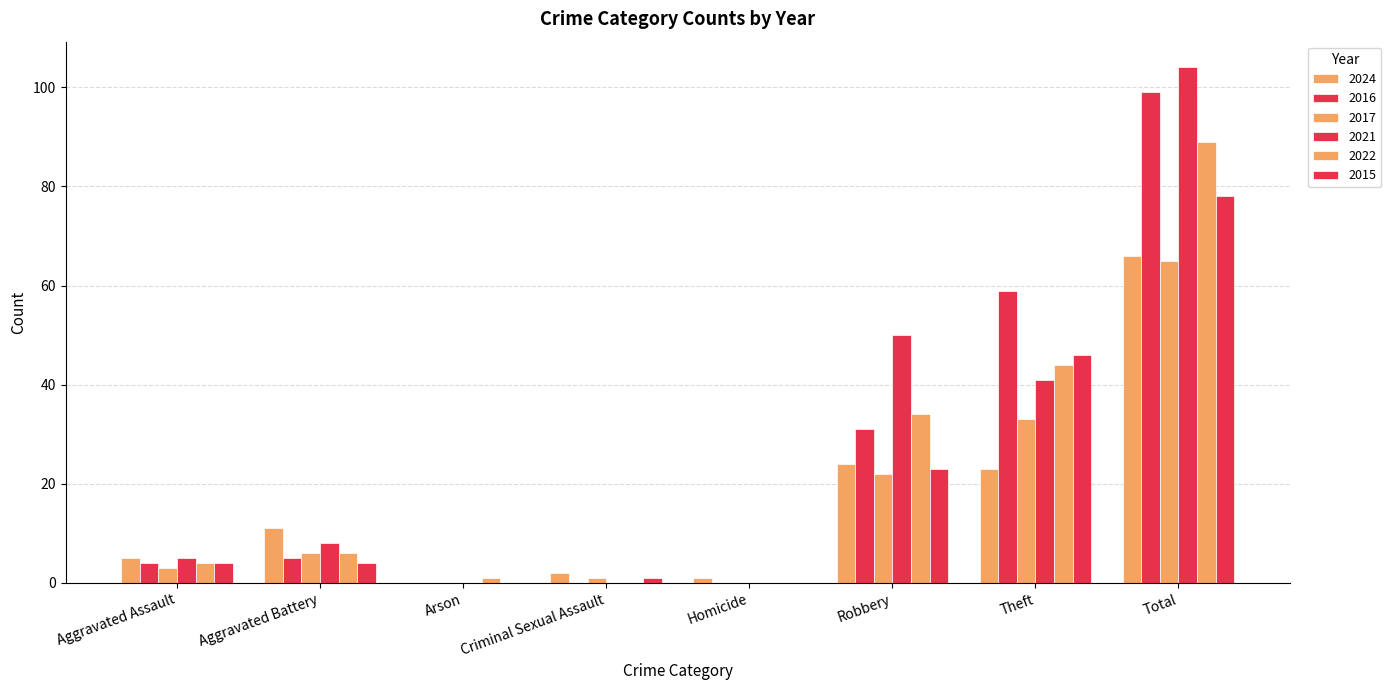

Rank the categories by 2022 value from highest to lowest.

Total, Theft, Robbery, Aggravated Battery, Aggravated Assault, Arson, Criminal Sexual Assault, Homicide